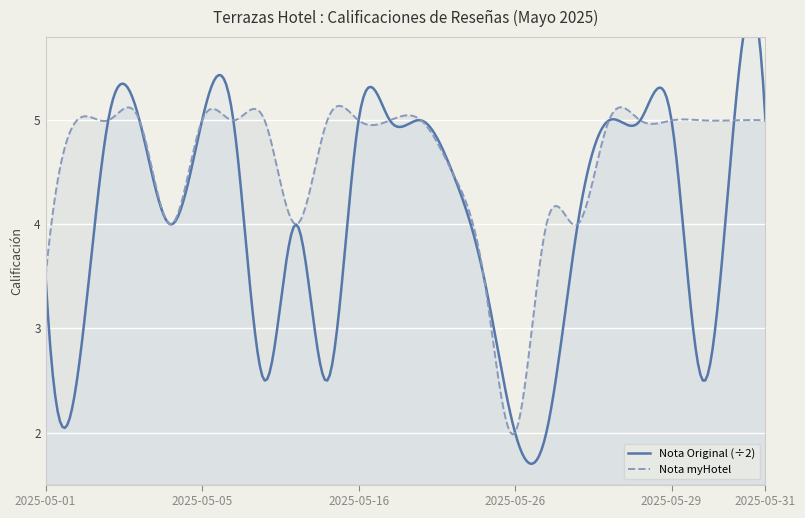

True or false: Nota Original and Nota myHotel cross at least once.

False